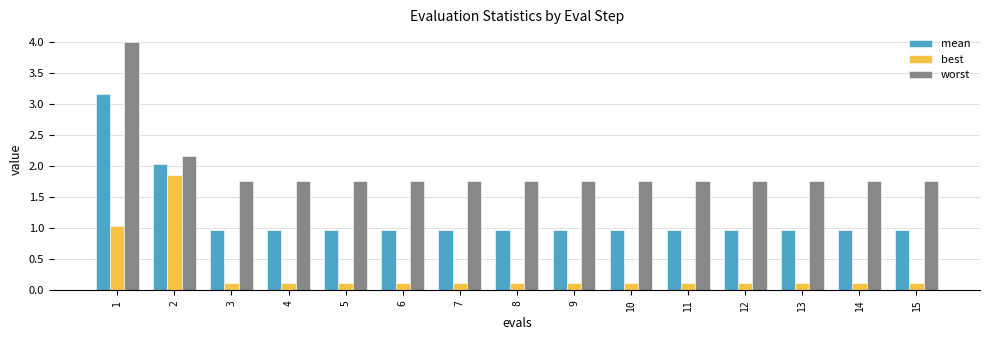

What is the greatest value displayed?

4.0